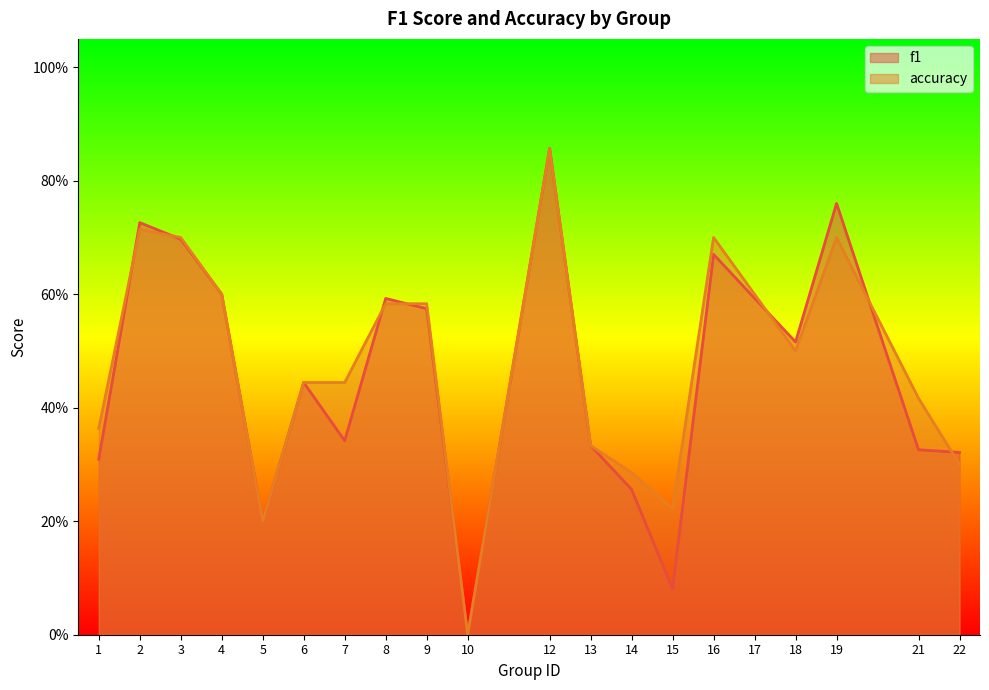

The accuracy series shows 0.6 at 17. True or false?

True